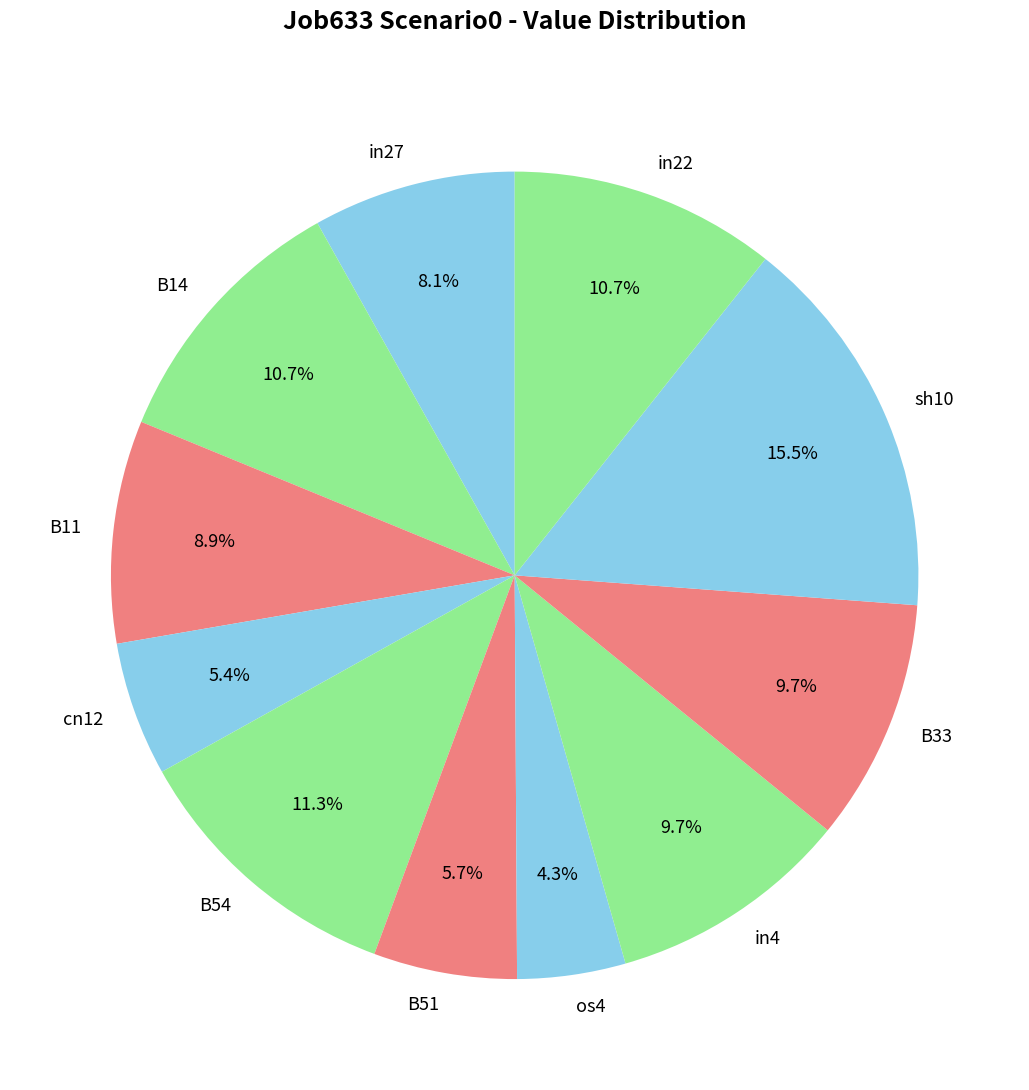

Which slice is the largest?

sh10